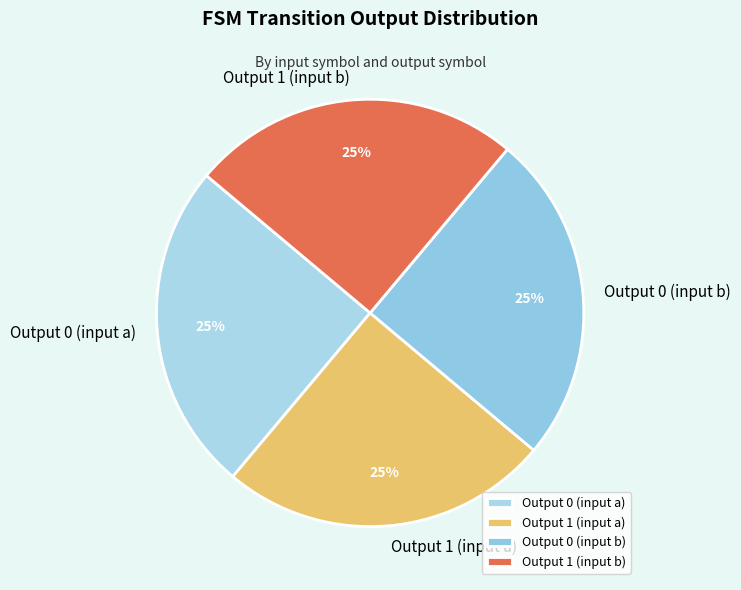

Is there any slice that represents more than half of the pie?

No